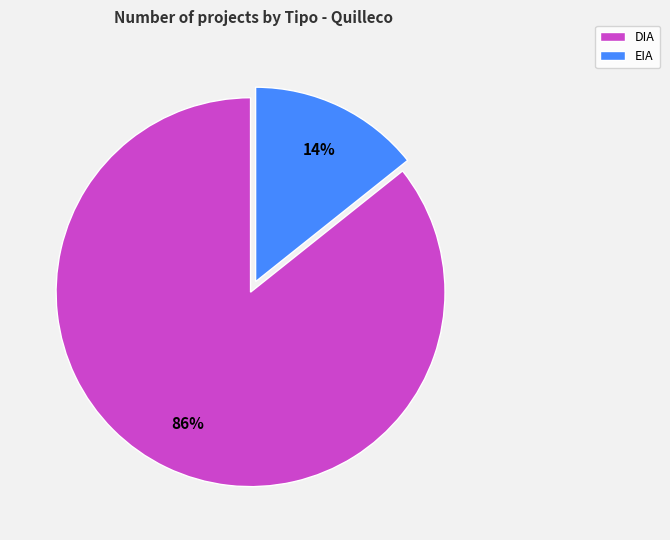

What is the ratio of the value at EIA to the value at DIA?

0.2